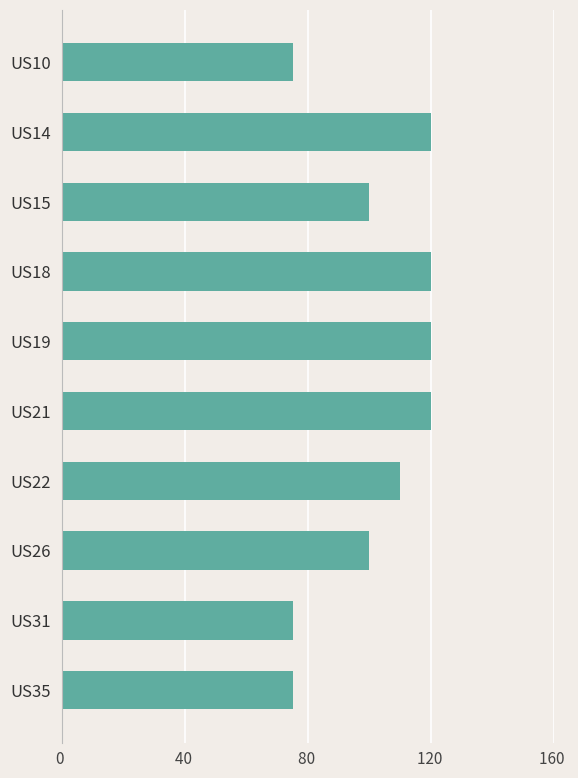

Between US19 and US10, which is larger?

US19